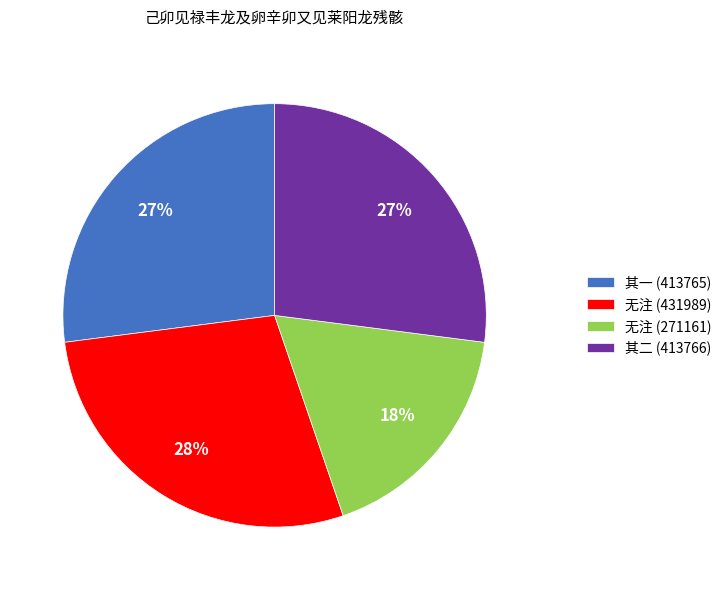

Is there a majority slice in this chart?

No